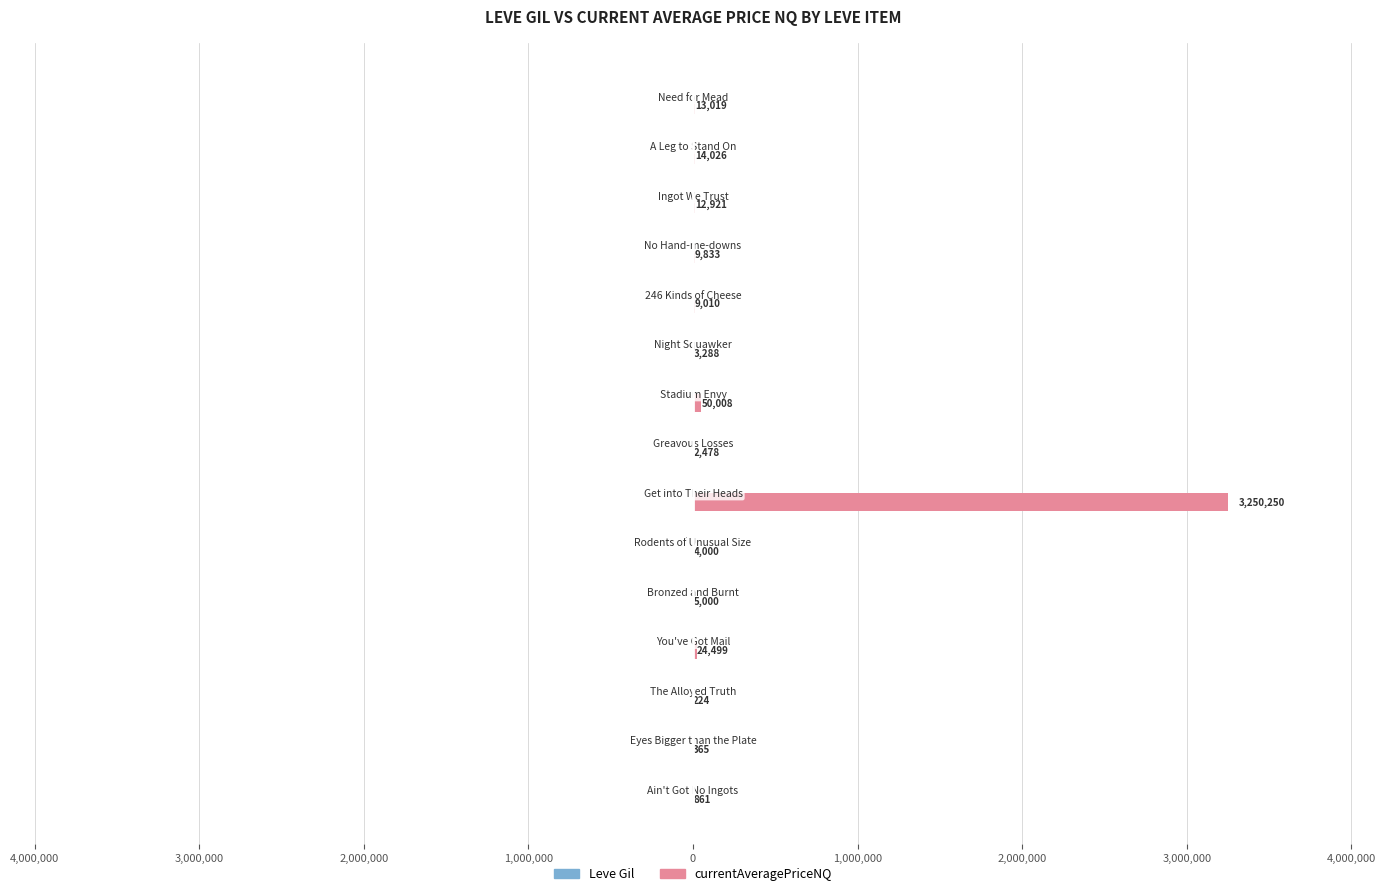

What is the minimum value shown in the chart?

-990